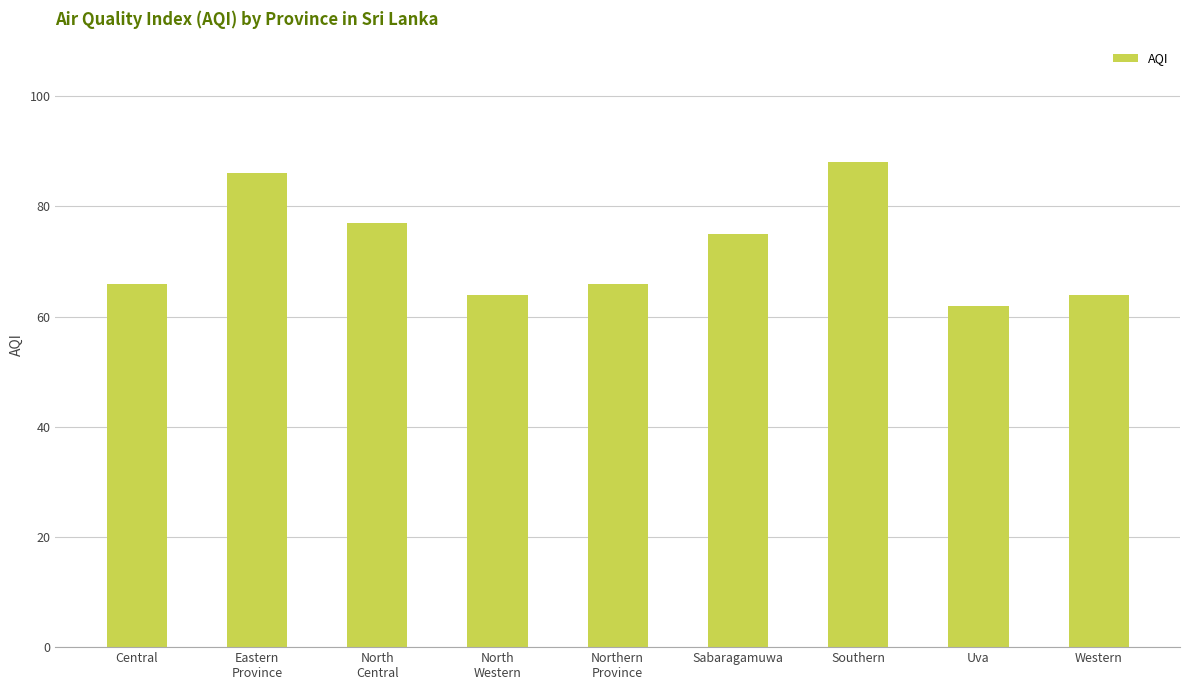

At which category does the chart reach its peak across all series?

Southern